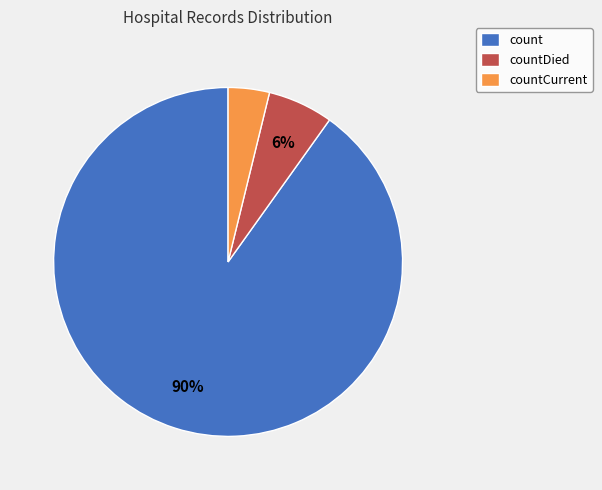

Between countDied and countCurrent, which is larger?

countDied